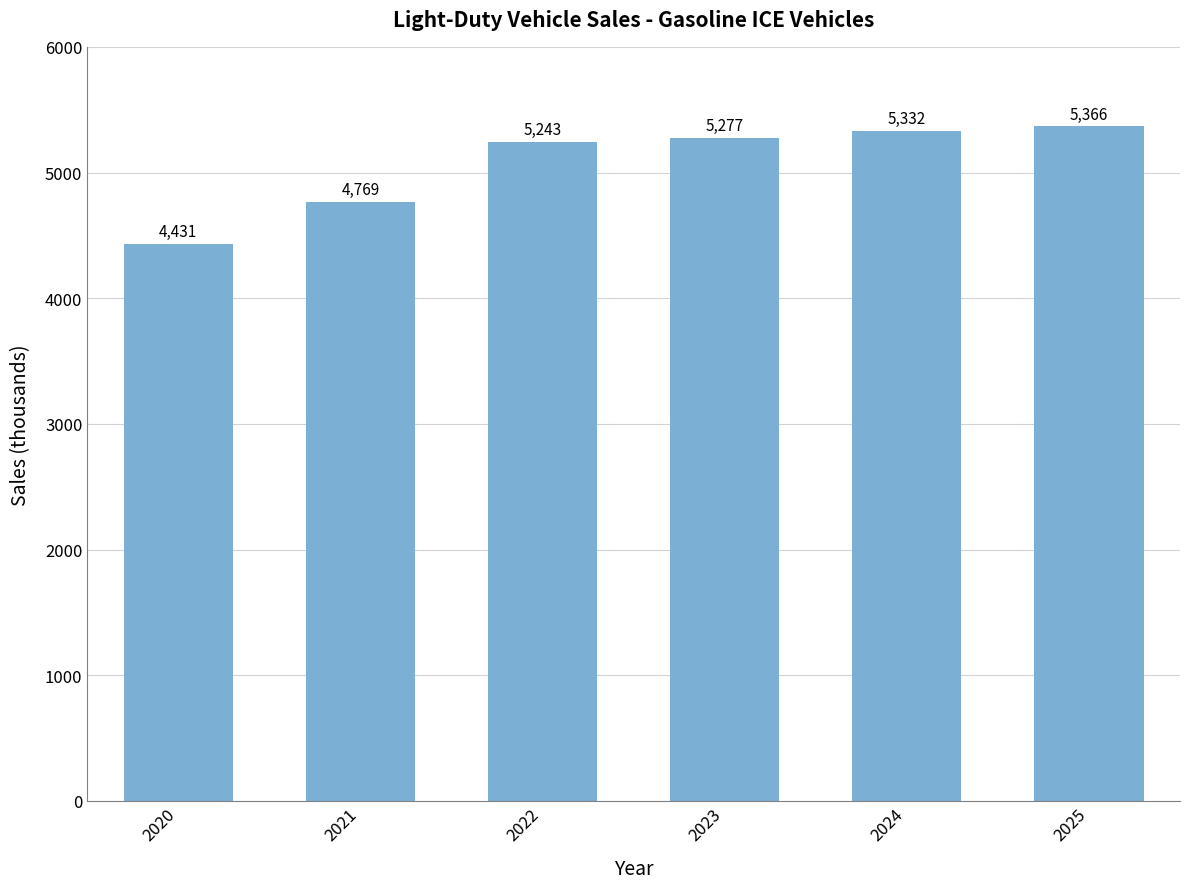

What is the difference between the maximum and minimum values?

935.8